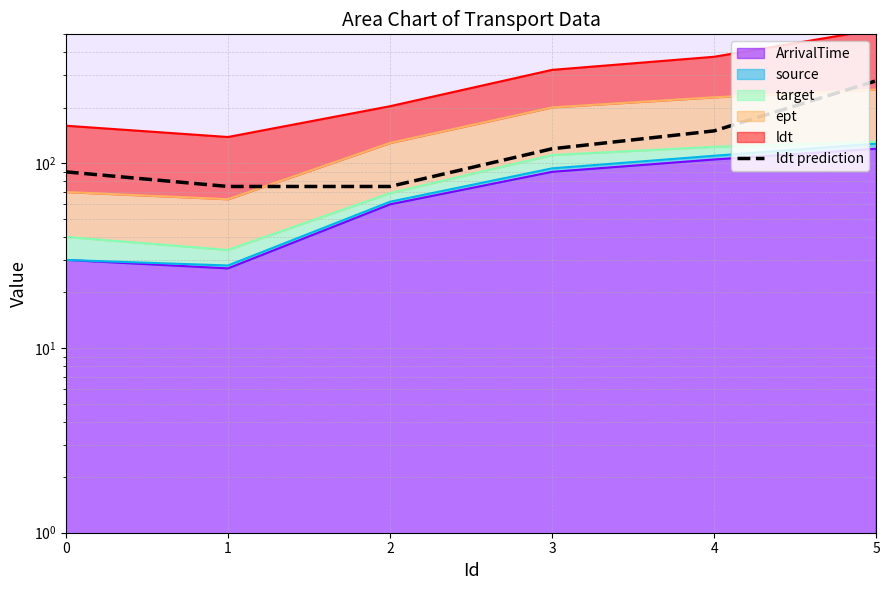

How many lines are shown in the chart?

1